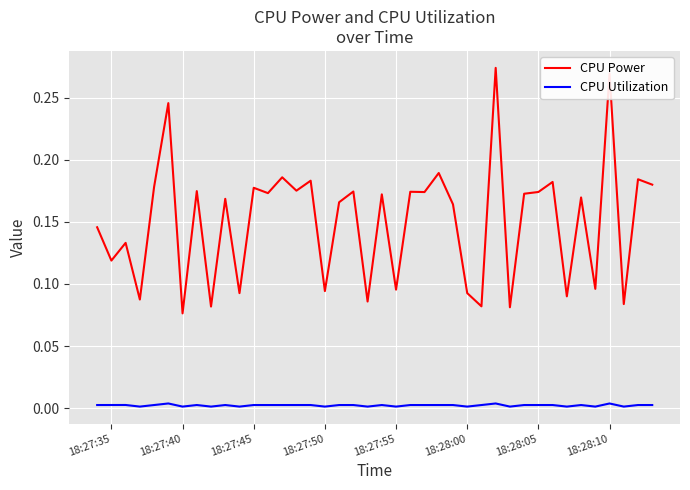

Rank the series by their maximum value, from highest to lowest.

CPU Power, CPU Utilization